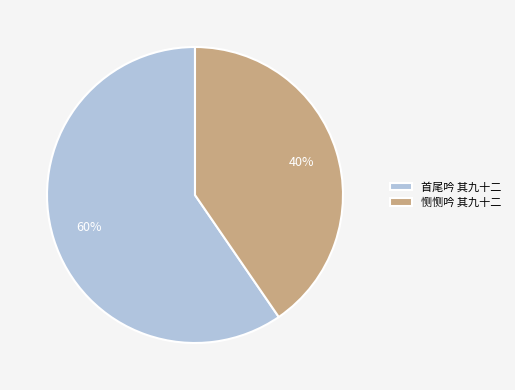

How many segments does this pie chart have?

2